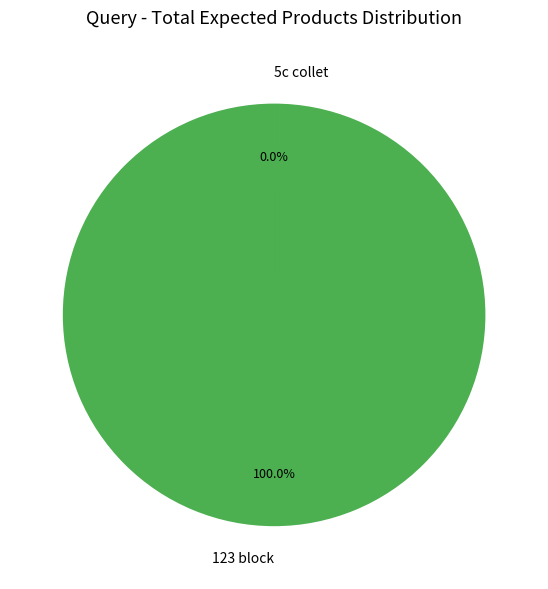

What is the change in value from 123 block to 5c collet?

-8